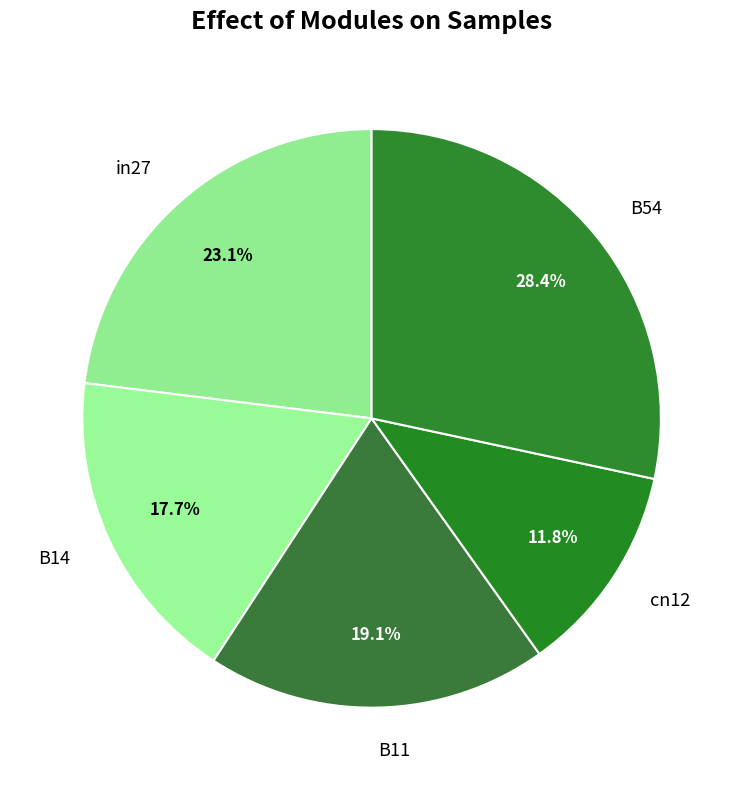

Rank the categories by value from highest to lowest.

B54, in27, B11, B14, cn12